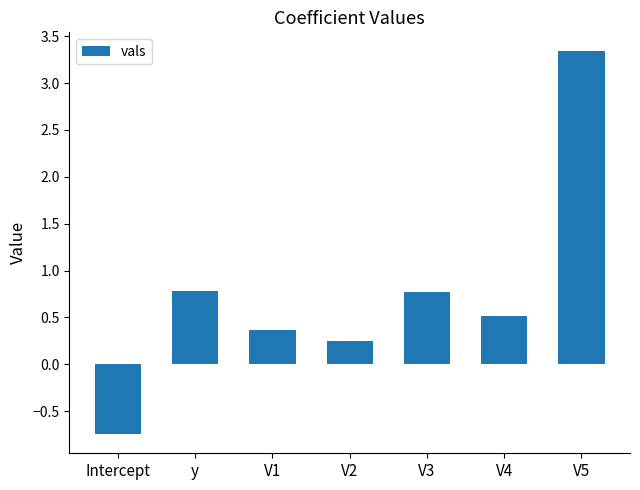

What is the label of the 1st bar from the left?

Intercept